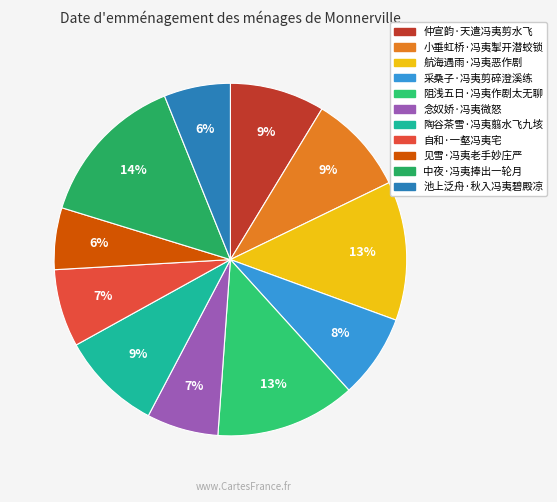

Count the number of slices in the pie.

11